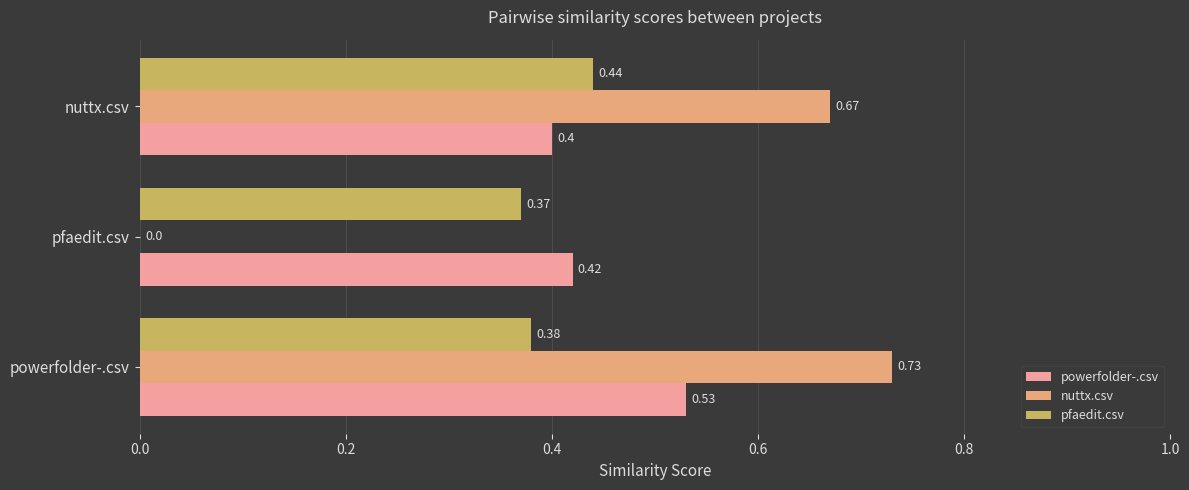

What is the maximum value shown in the chart?

0.7